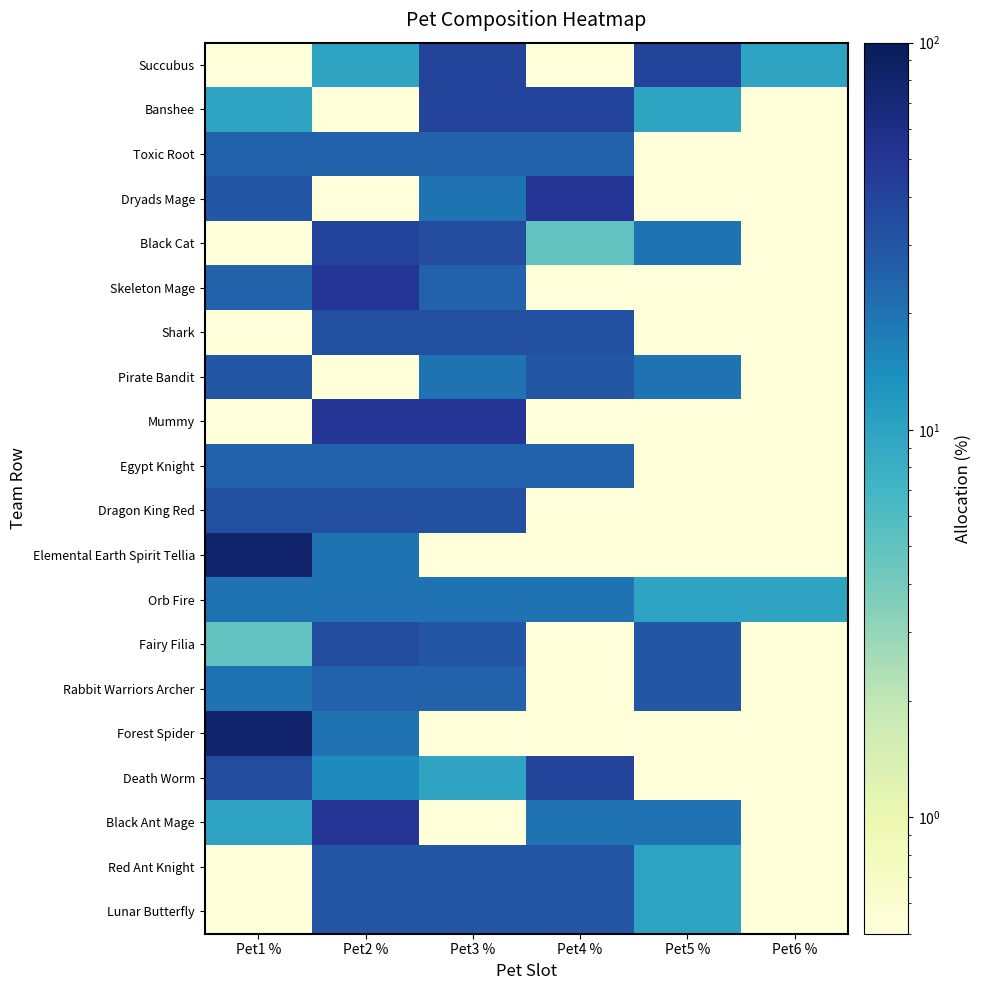

What is the greatest value displayed?

80.0